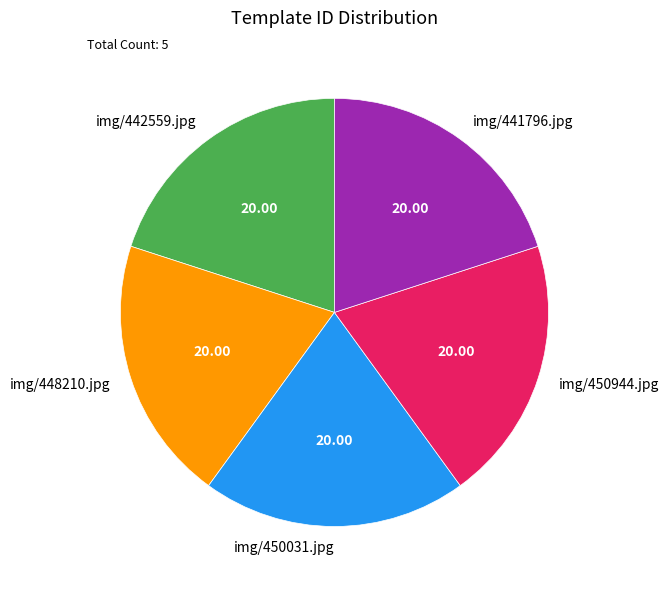

Does img/442559.jpg account for over 50% of the chart?

No